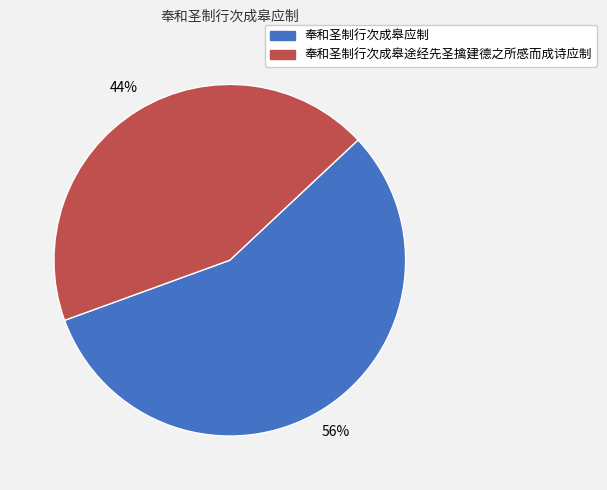

Which category has the biggest portion of the pie?

奉和圣制行次成皋应制